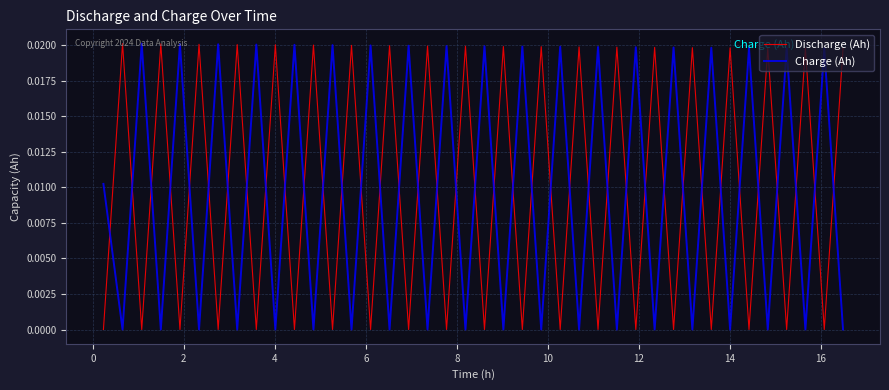

After their last crossing, which series has the higher values: Charge (Ah) or Discharge (Ah)?

Discharge (Ah)